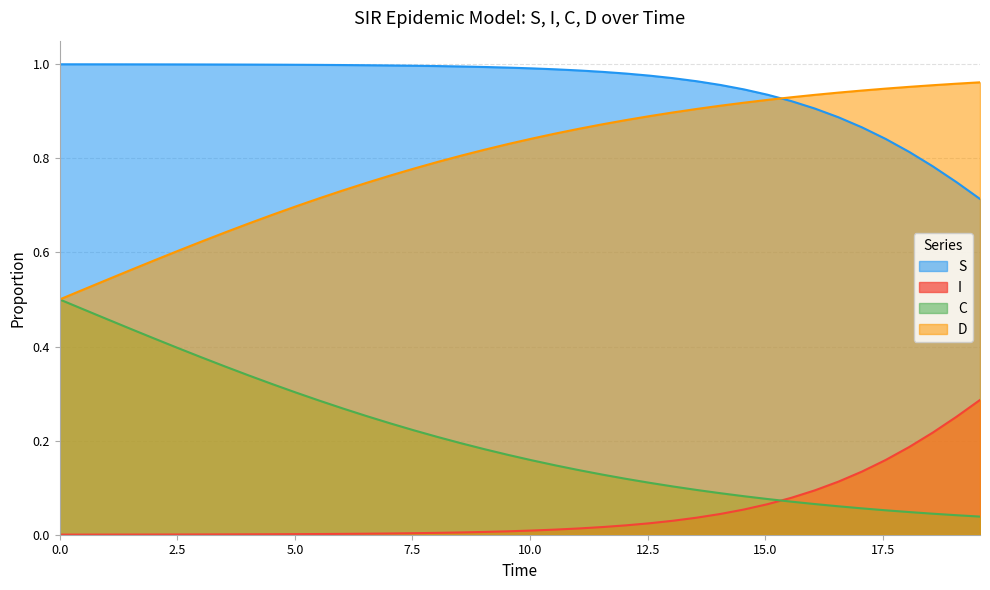

True or false: D and I intersect in this chart.

False